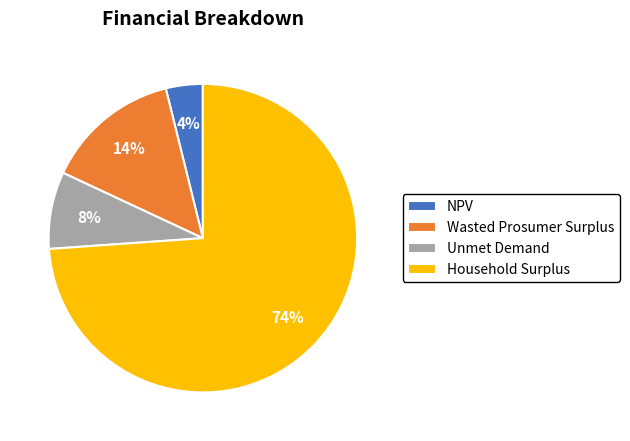

Combined, do Unmet Demand and Wasted Prosumer Surplus account for over 50%?

No